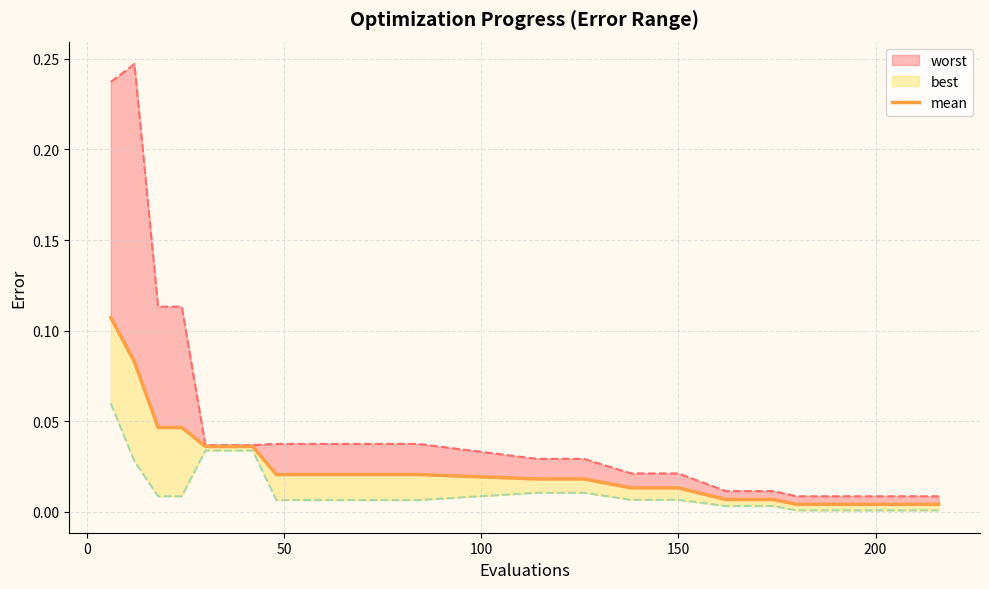

True or false: the data has more than 1 interior local peaks.

False